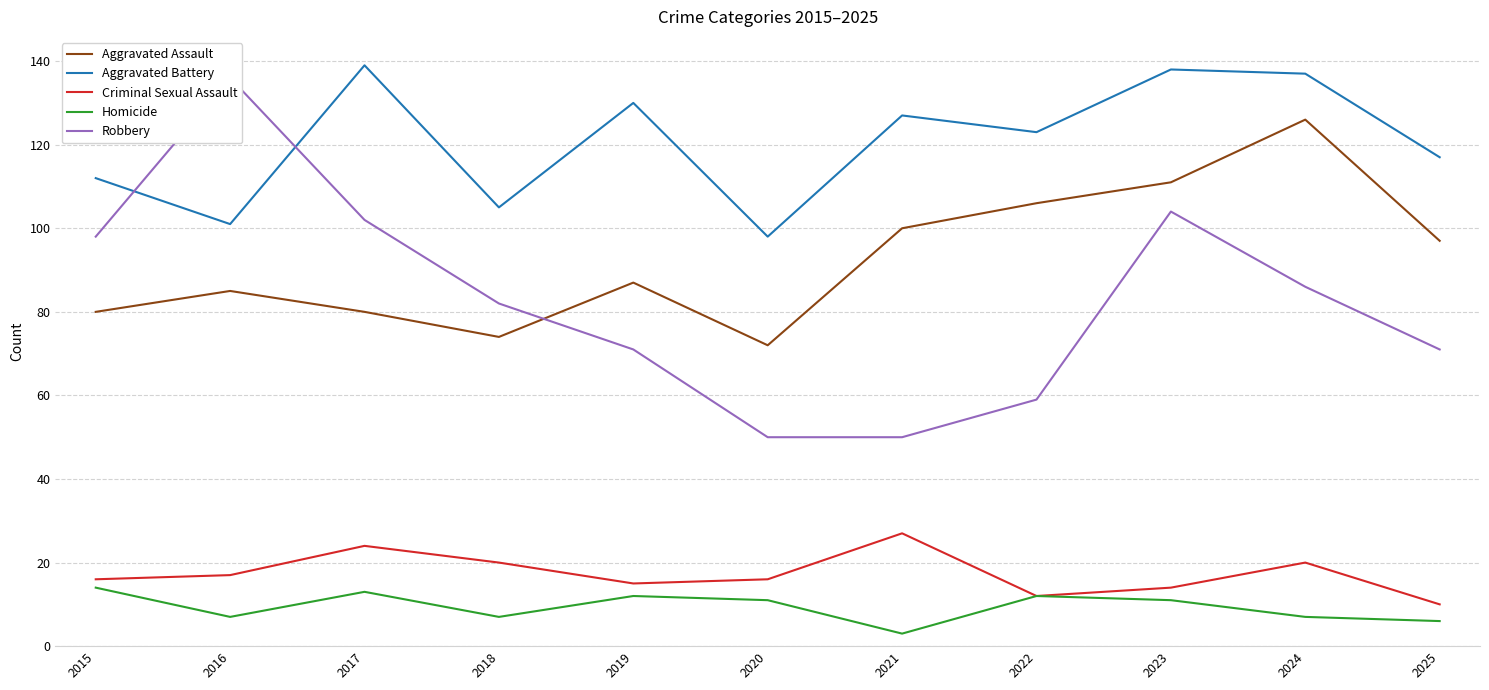

True or false: Aggravated Assault and Aggravated Battery cross at least once.

False